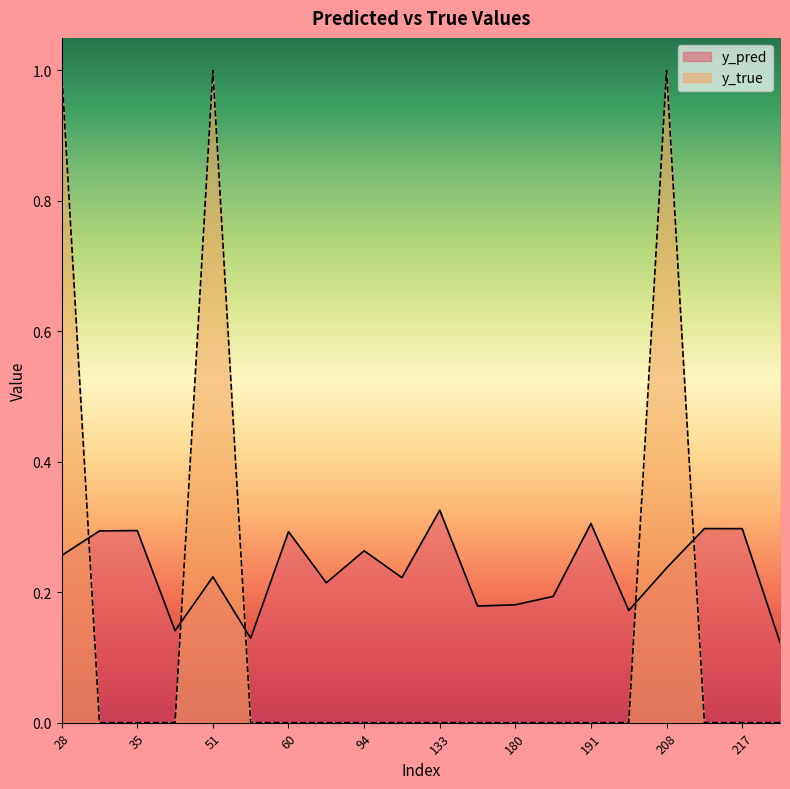

At how many categories does at least one series exceed 0?

20